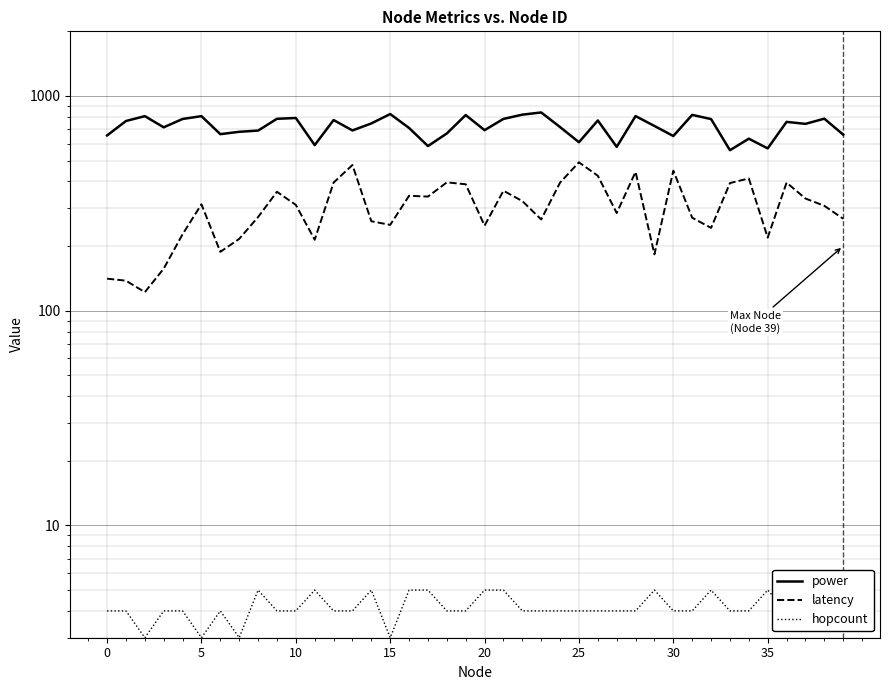

How many data points in latency are less than 311?

20